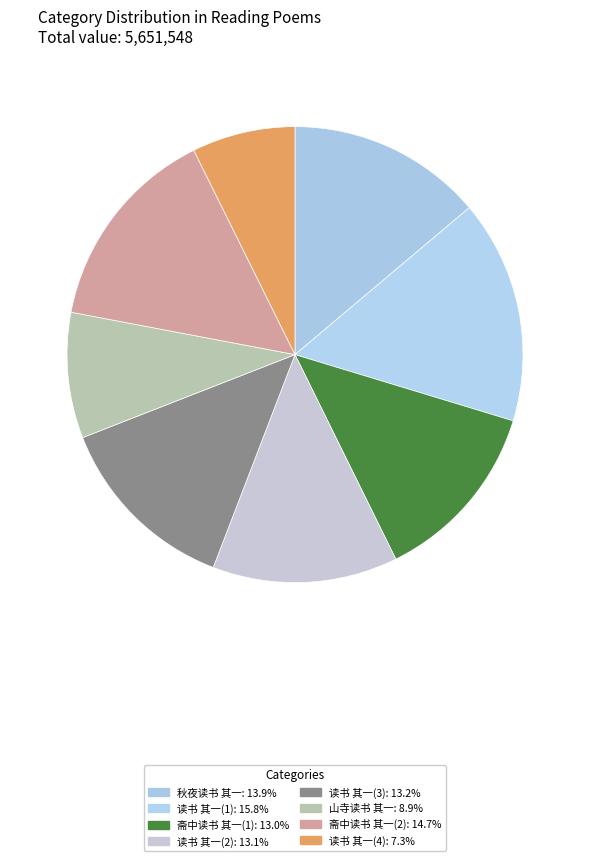

Is there any slice that represents more than half of the pie?

No